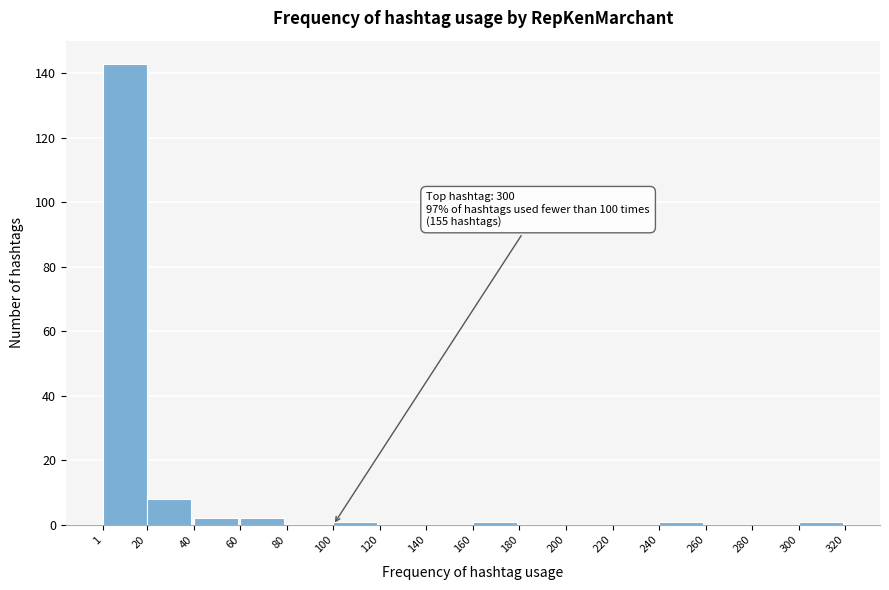

Over which range of the x-axis is the bar tallest?

1 to 20